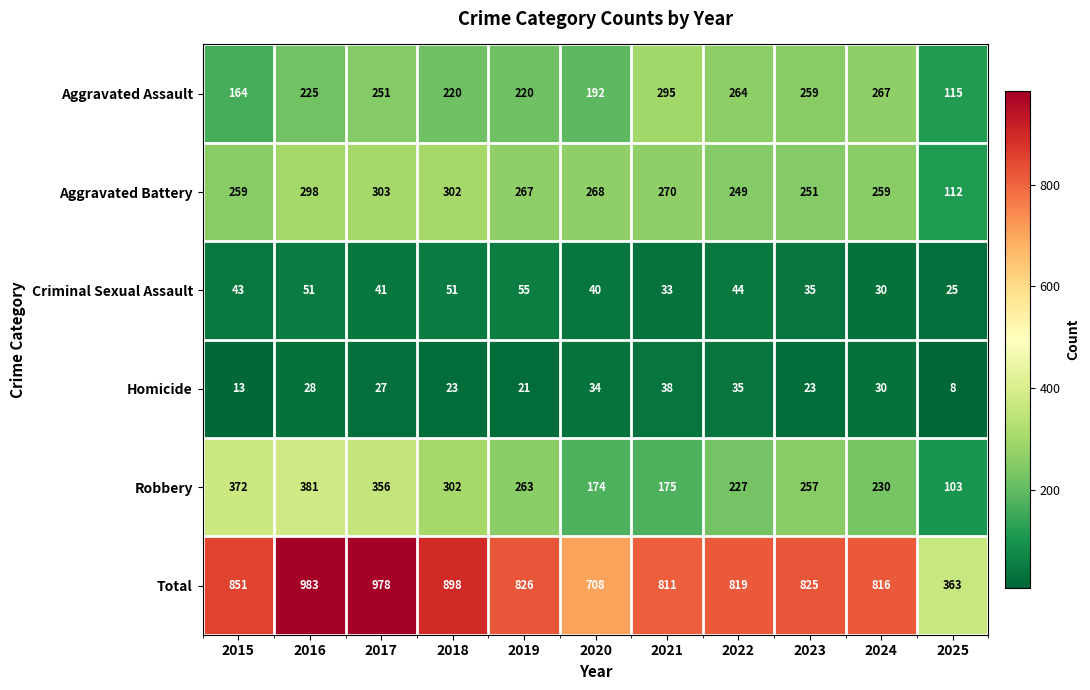

What is the difference between the Aggravated Assault values at 2016 and 2015?

61